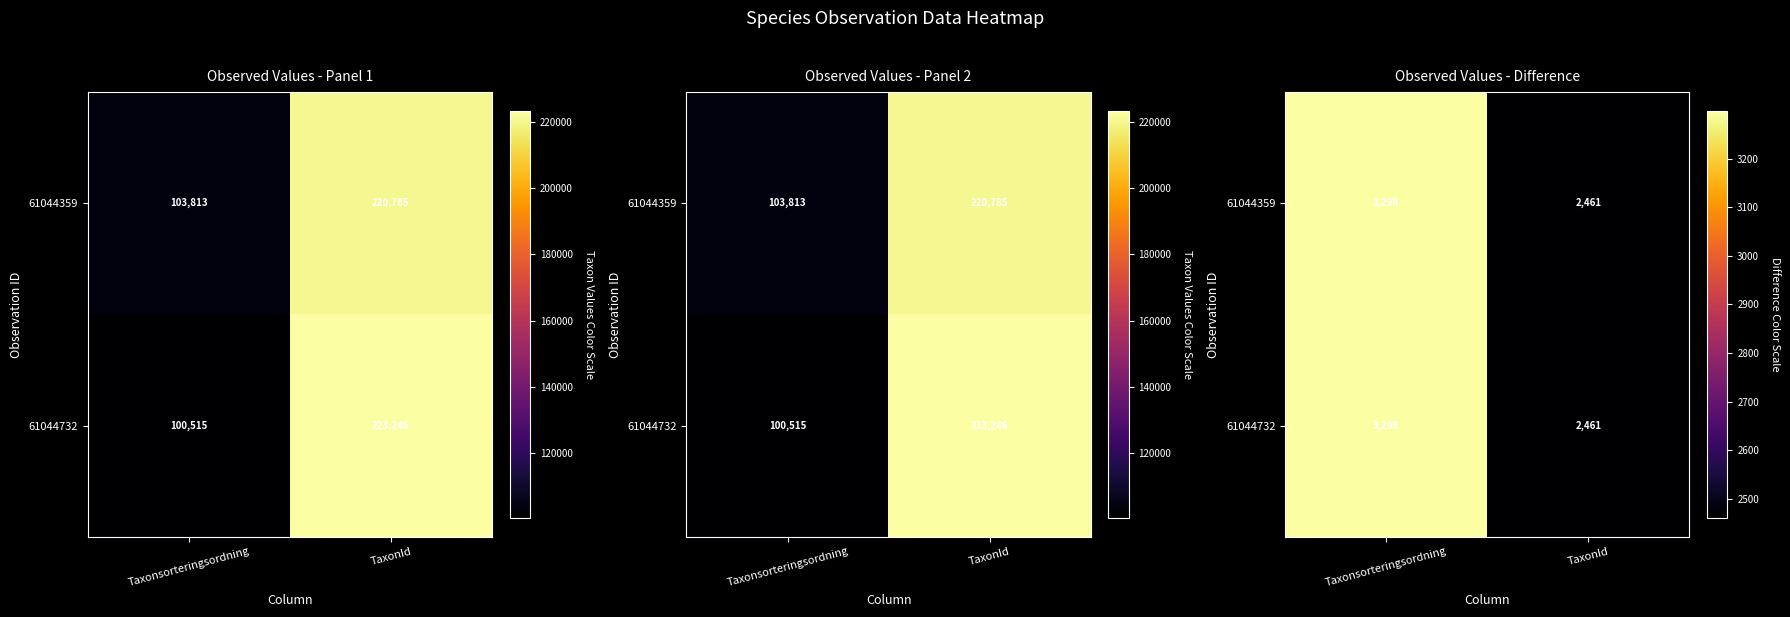

What is the difference between the 61044359 values at Taxonsorteringsordning and TaxonId?

837